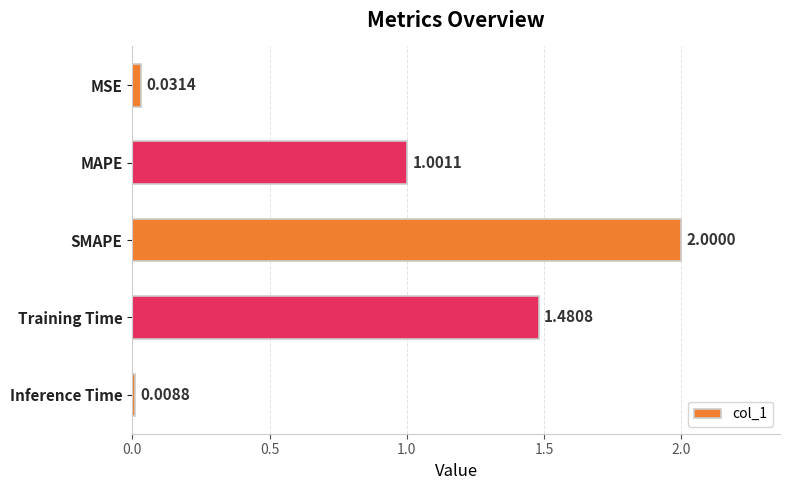

What is the maximum value shown in the chart?

2.0